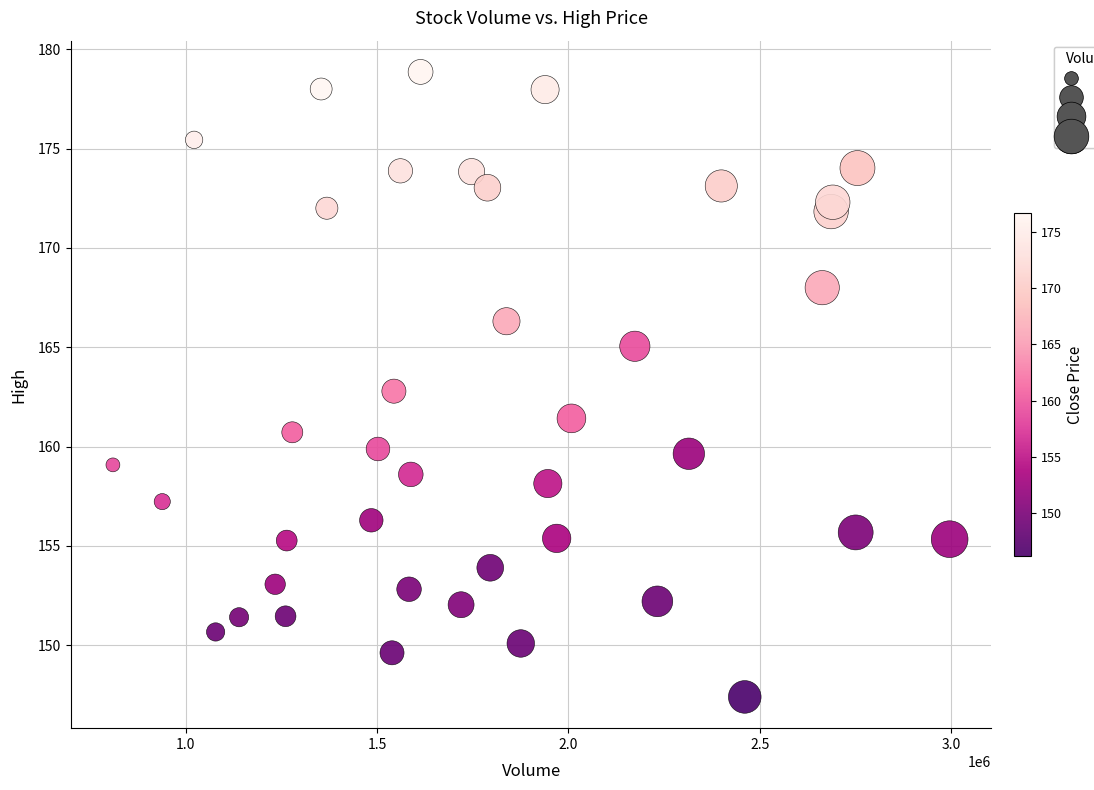

What is the range of Y values (max minus min)?

31.5